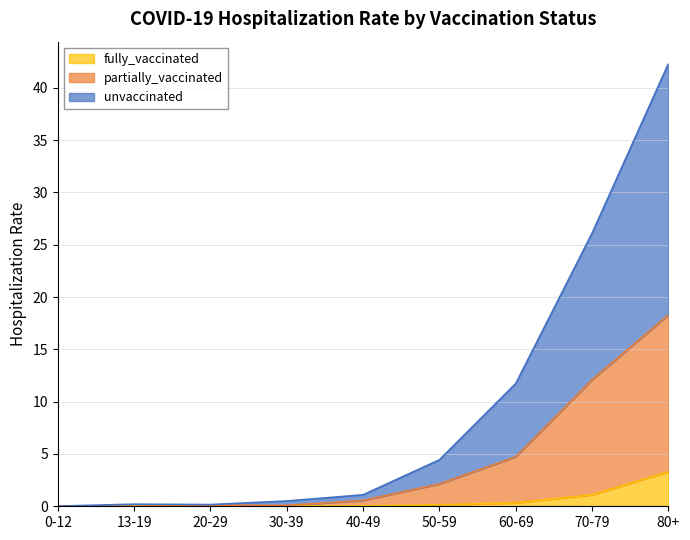

How many data points in fully_vaccinated are above 0?

6